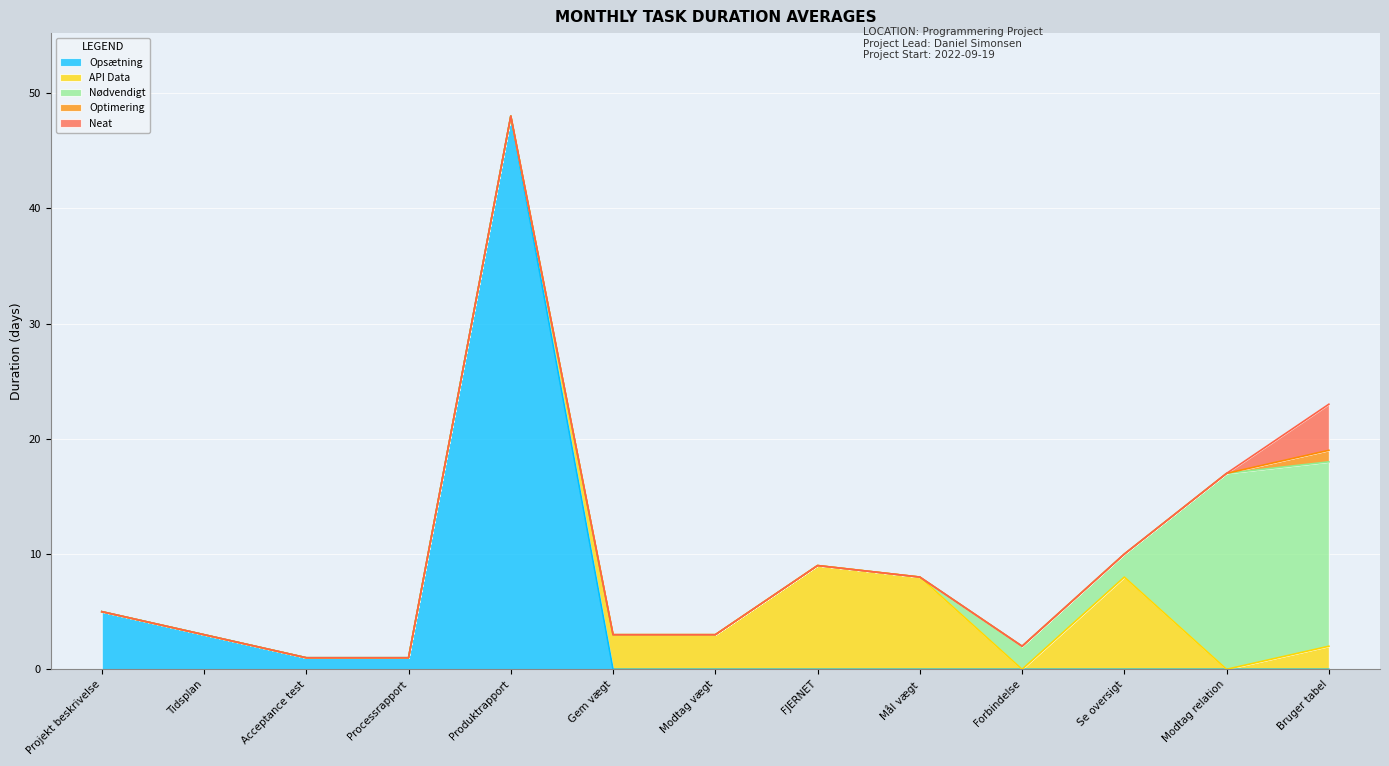

Reading left to right, what are all the values shown in this chart?

Opsætning: 5	3	1	1	48	0	0	0	0	0	0	0	0
API Data: 0	0	0	0	0	3	3	9	8	0	8	0	2
Nødvendigt: 0	0	0	0	0	0	0	0	0	2	2	17	16
Optimering: 0	0	0	0	0	0	0	0	0	0	0	0	1
Neat: 0	0	0	0	0	0	0	0	0	0	0	0	4